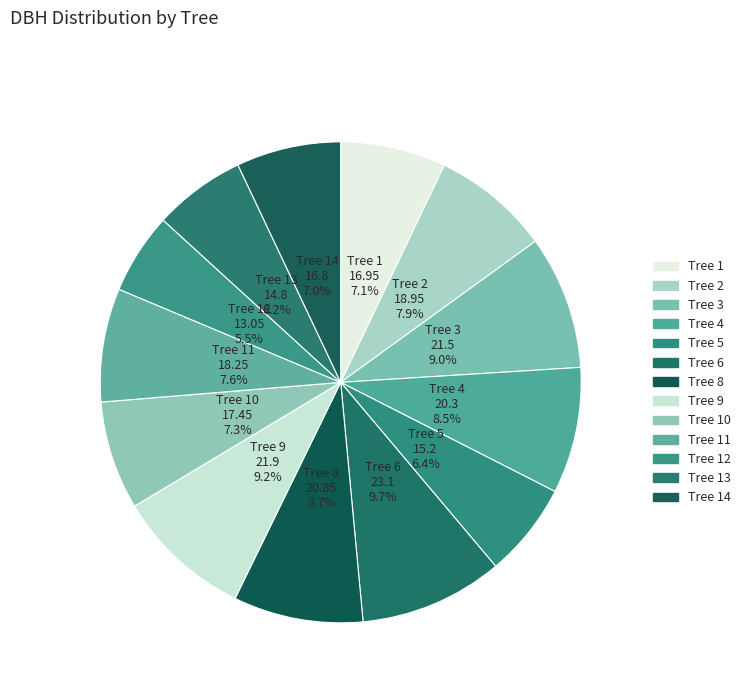

Is there a majority slice in this chart?

No